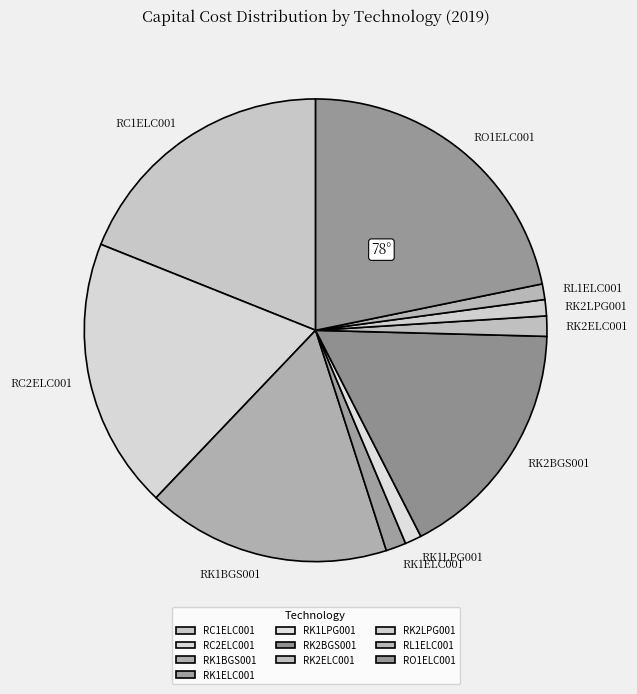

Is the sum of RC1ELC001 and RC2ELC001 greater than half?

No